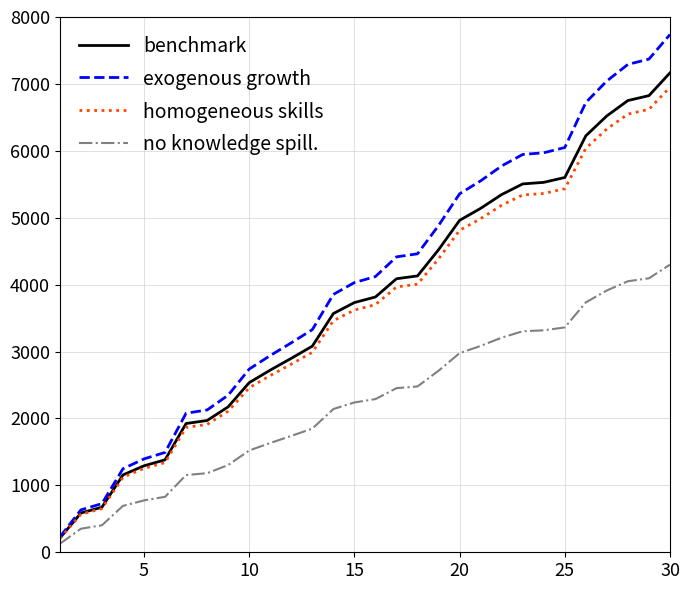

Which series has the widest spread of values?

exogenous growth